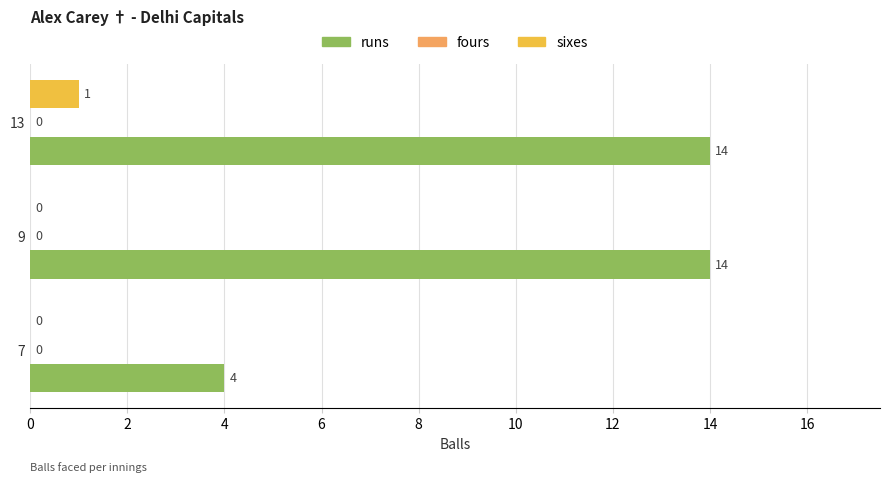

What is the maximum value for runs?

14